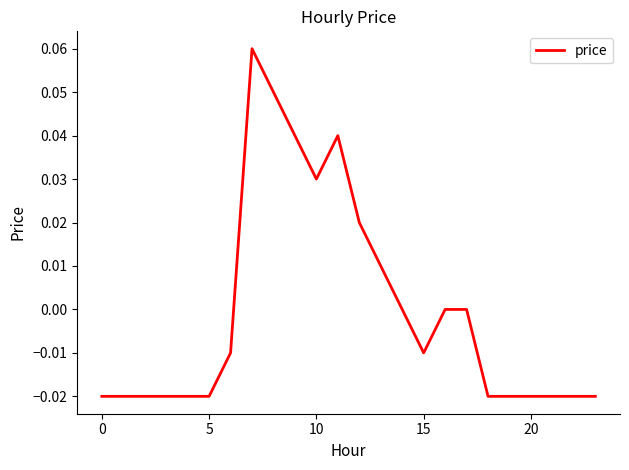

Does the chart display data point markers on the line(s)?

No